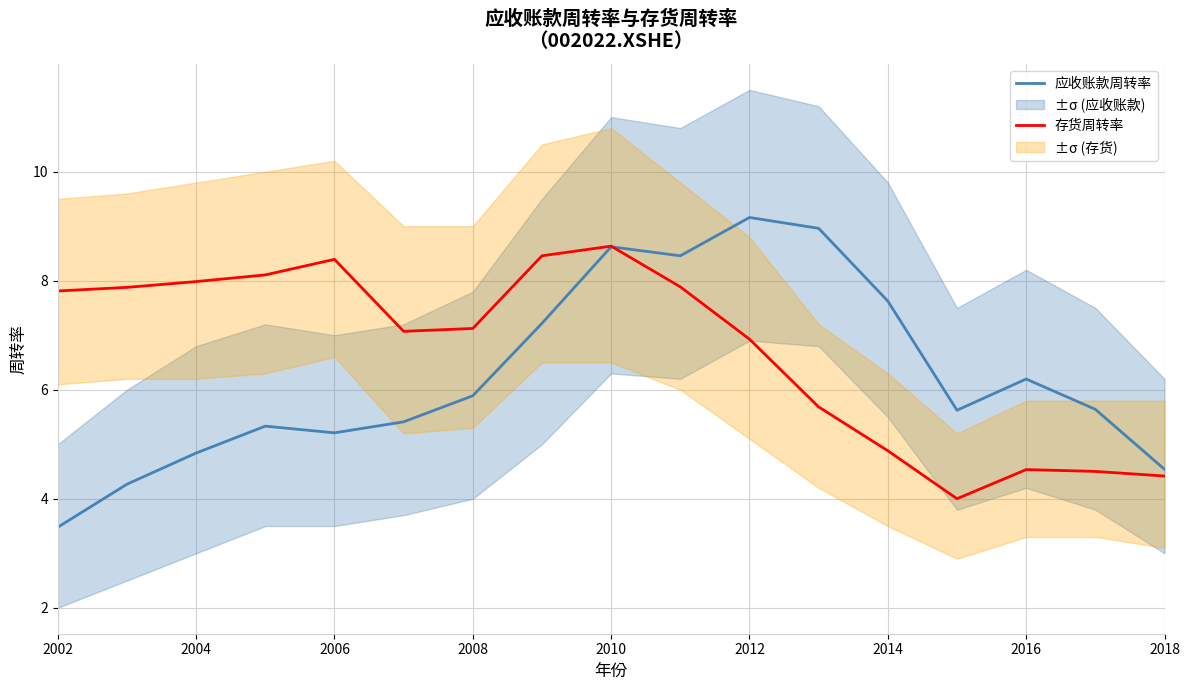

Does the chart display data point markers on the line(s)?

No